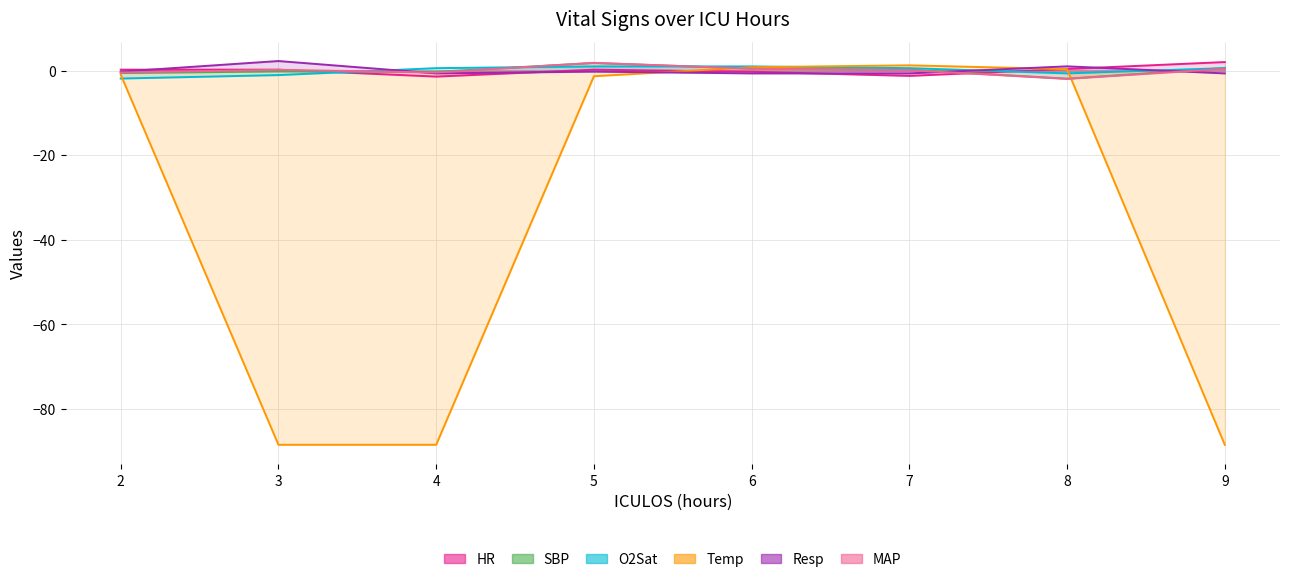

What is the difference between the highest and lowest values at 9?

90.4